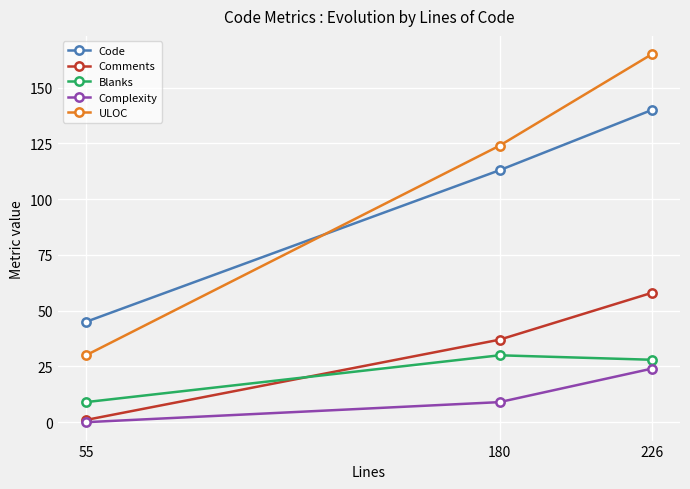

What is the difference between the Complexity values at 226 and 180?

15